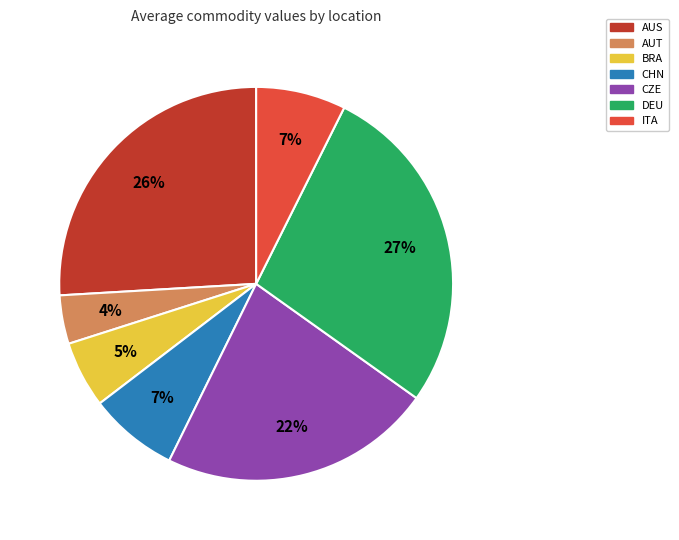

Count the number of slices in the pie.

7